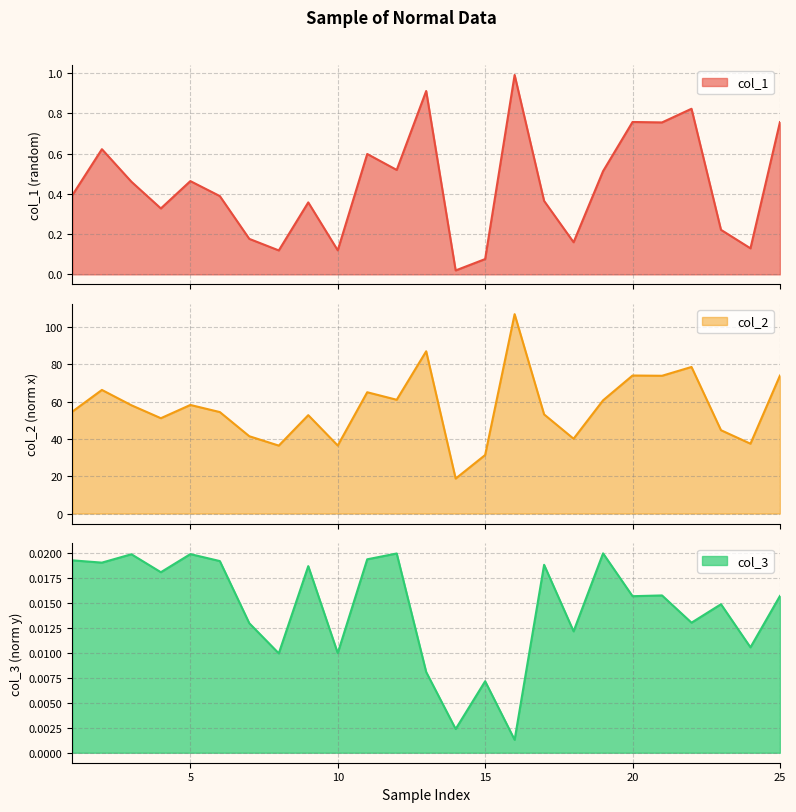

The value of col_2 at 23 is 79.6. True or false?

False